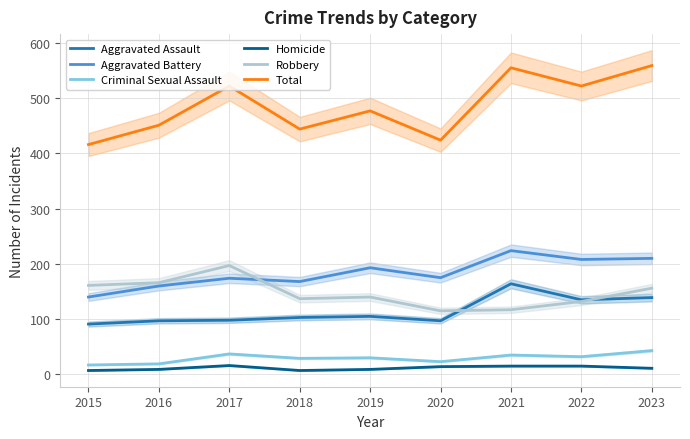

How many series are shown in this chart?

6